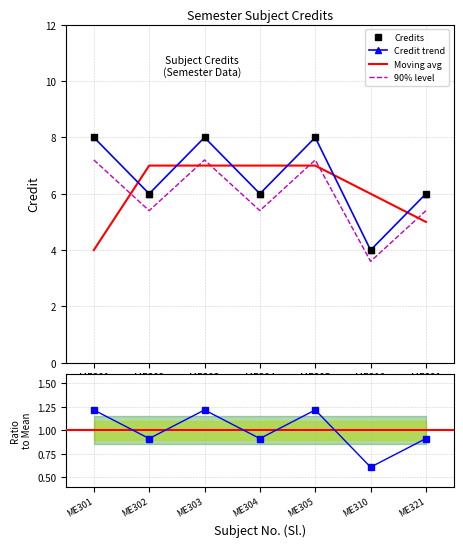

What is the spread (max minus min) of values at ME321?

5.1